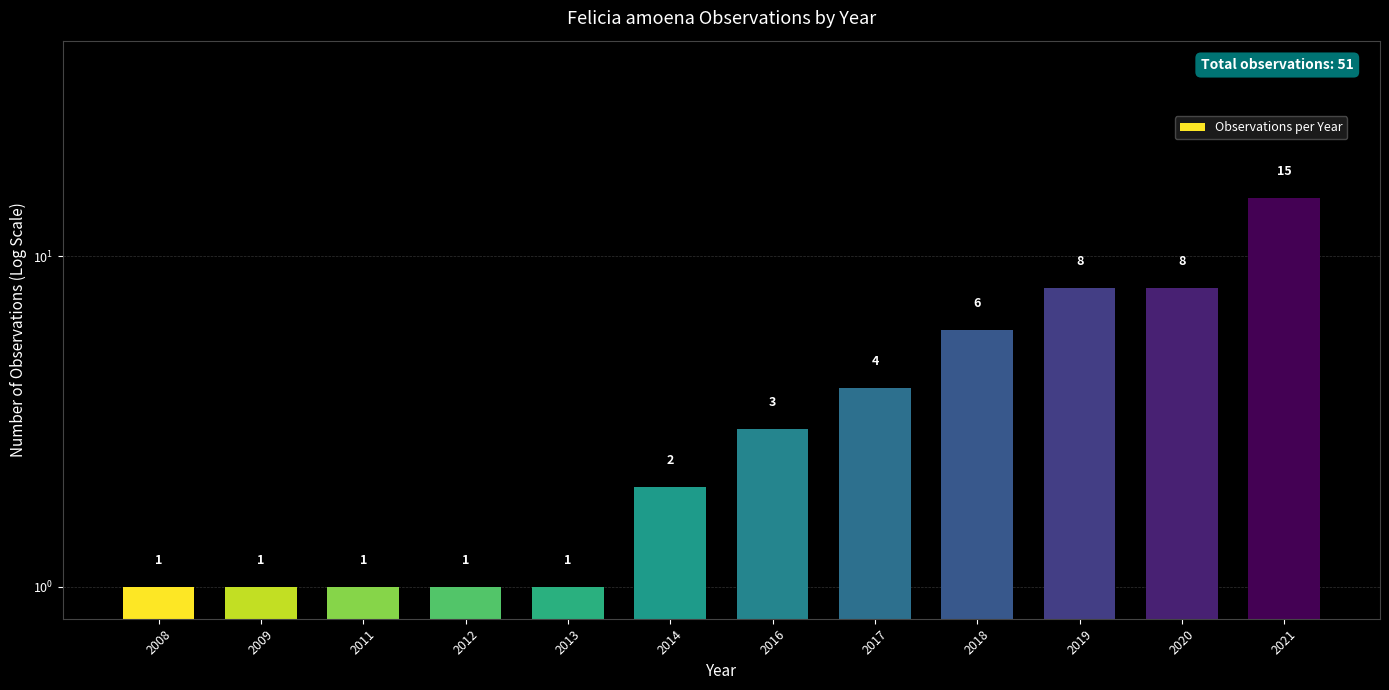

Reading left to right, extract all data points from this chart.

1	1	1	1	1	2	3	4	6	8	8	15